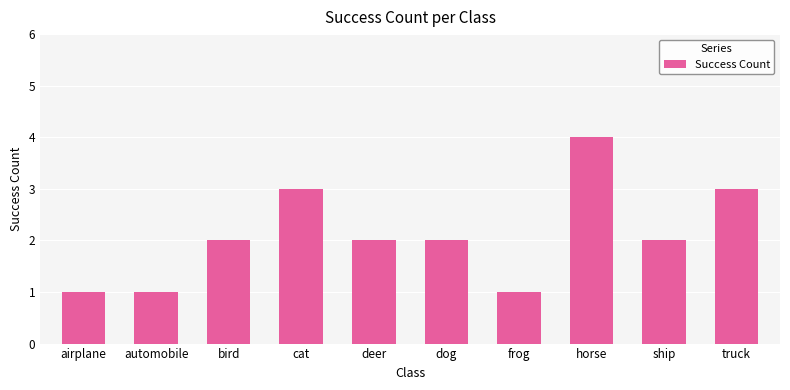

What is the difference between the maximum and second lowest values?

3